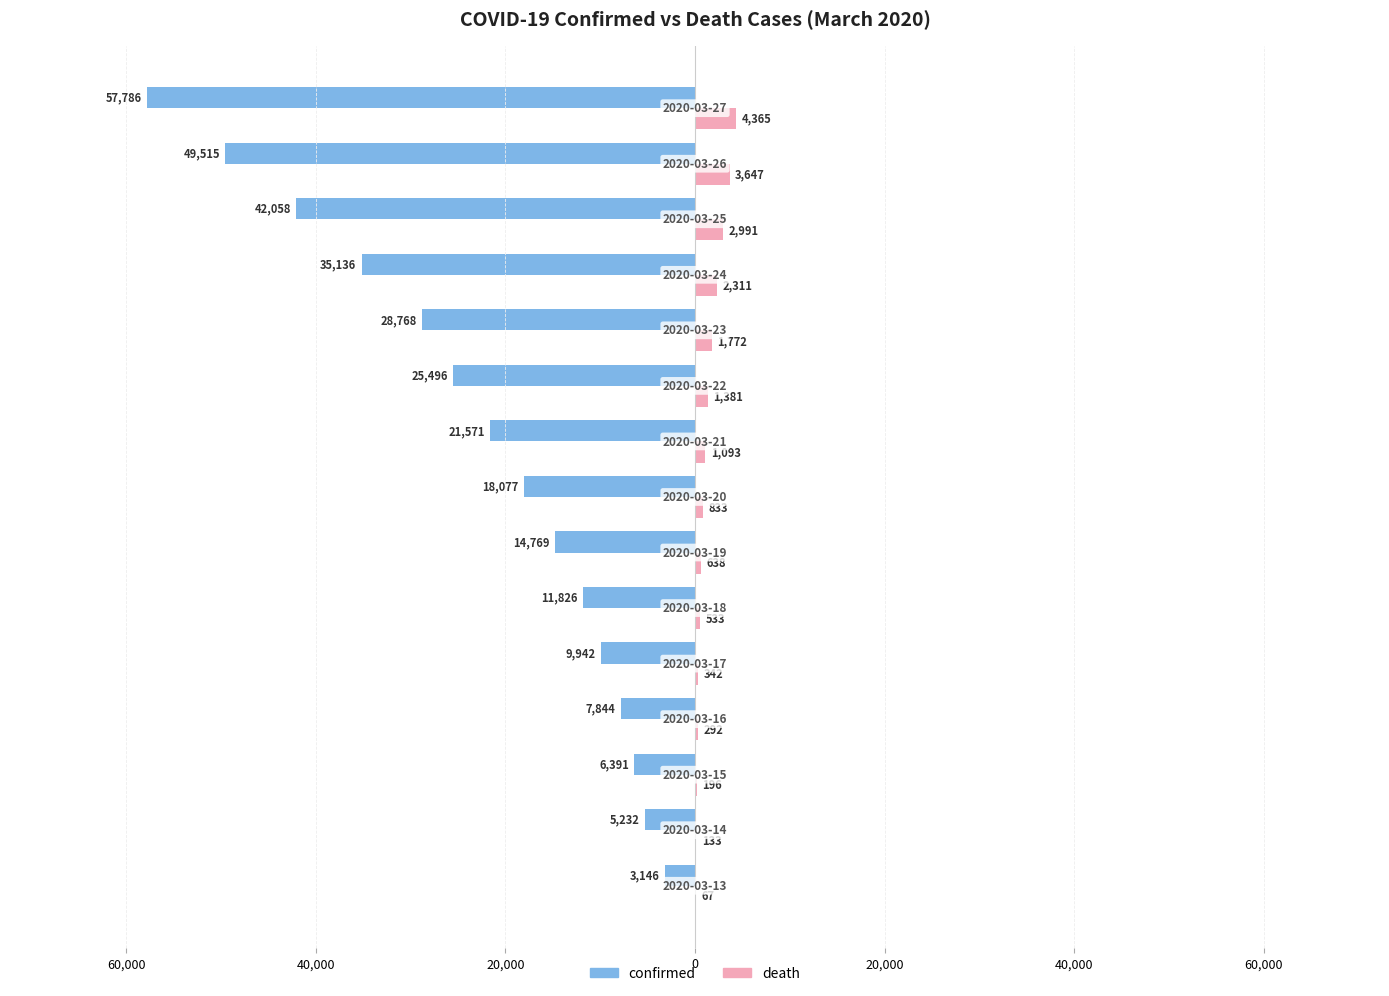

What is the value of the death bar at the 10th from the left?

1381